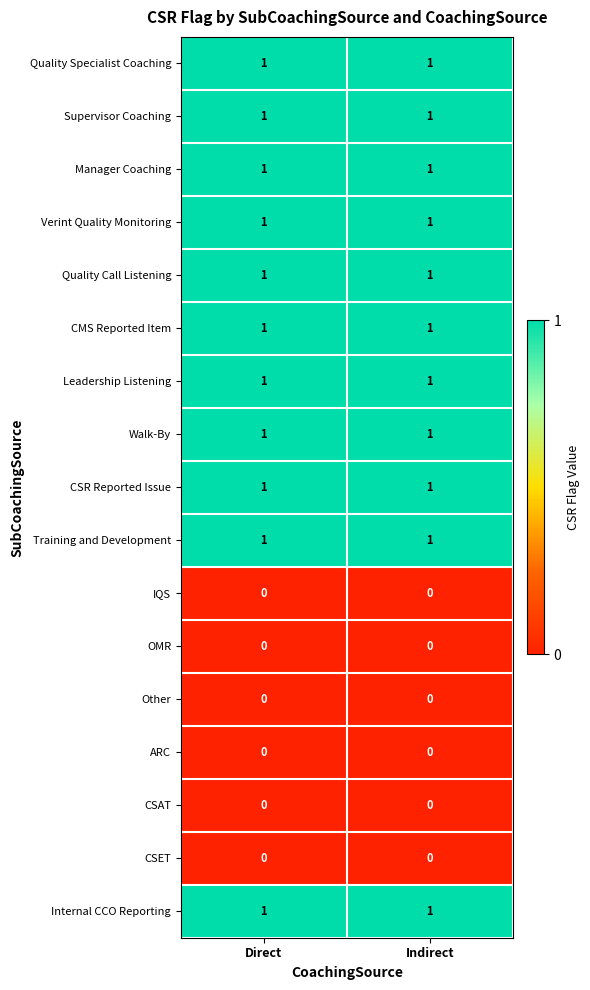

Is it true that Internal CCO Reporting equals 0 at Direct?

False